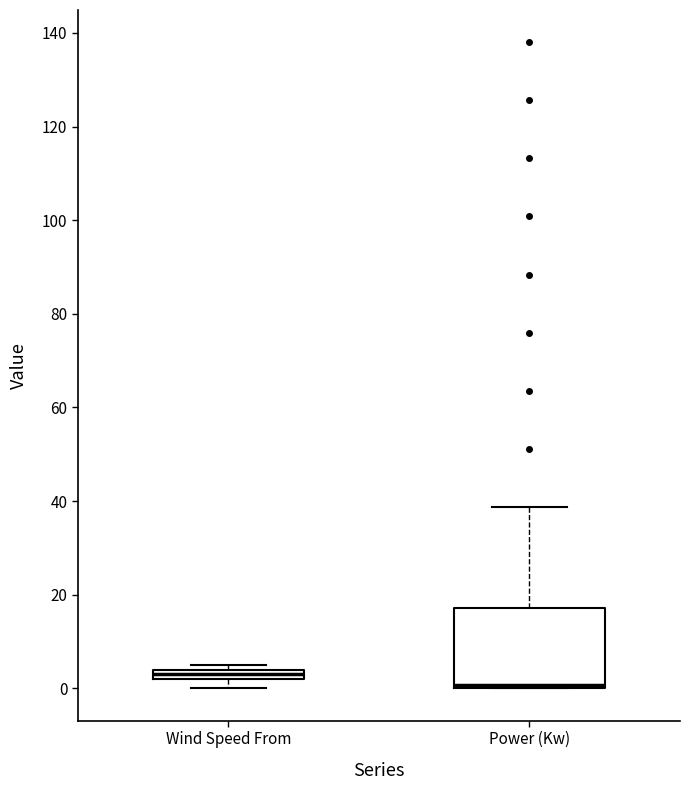

Which box has the highest median line?

Wind Speed From